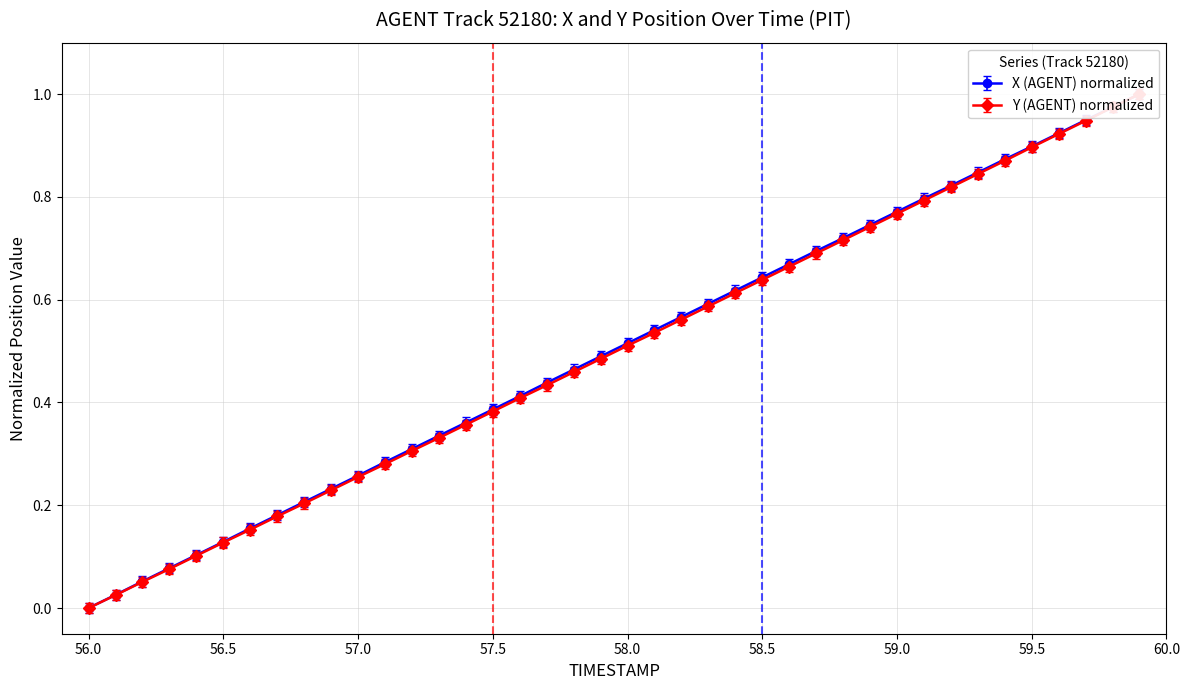

What is the highest value of the X (AGENT) series?

1.0